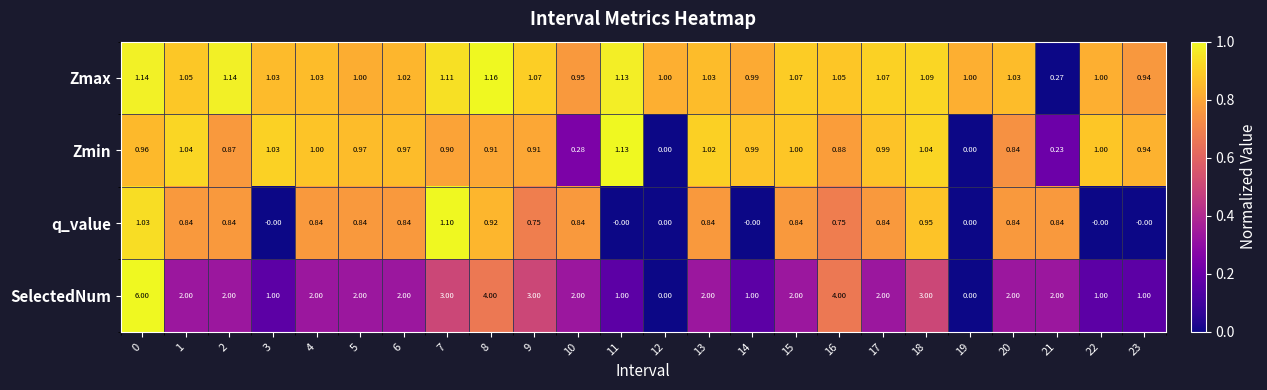

Which series has the largest total across all categories?

SelectedNum